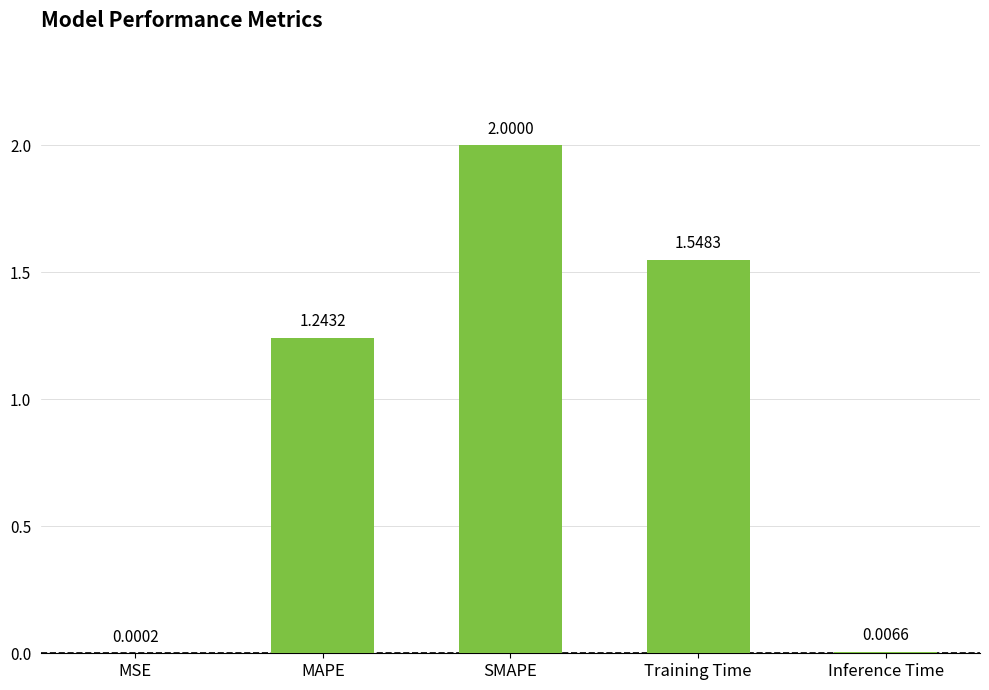

Are the bars grouped side by side (vs. stacked)?

No